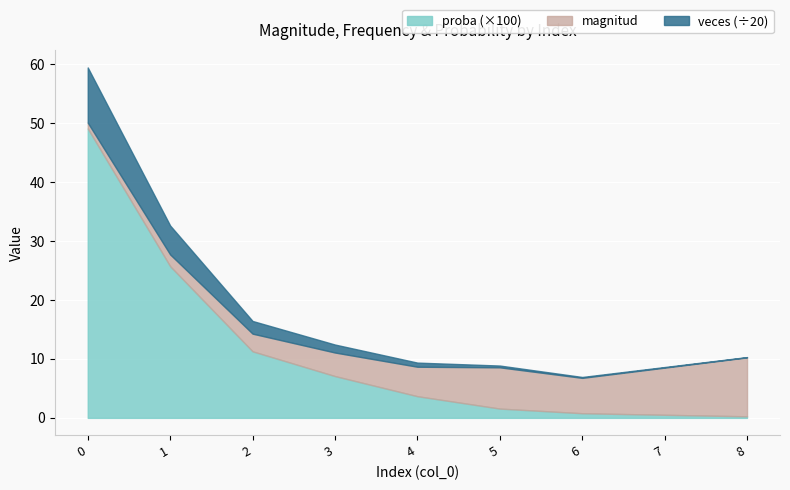

What is the smallest value displayed?

0.3